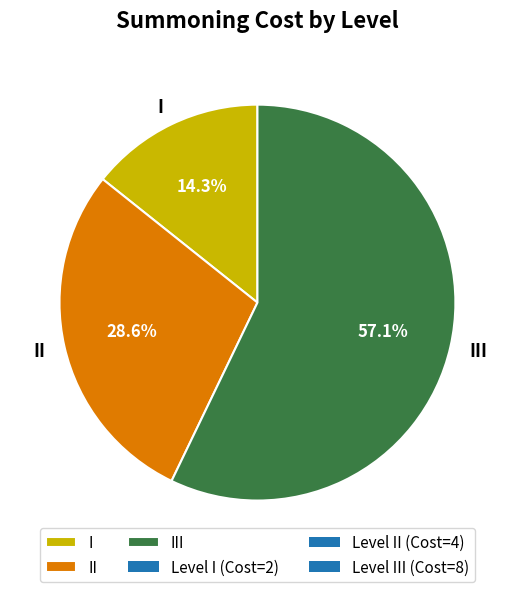

Is III the majority of the pie?

Yes